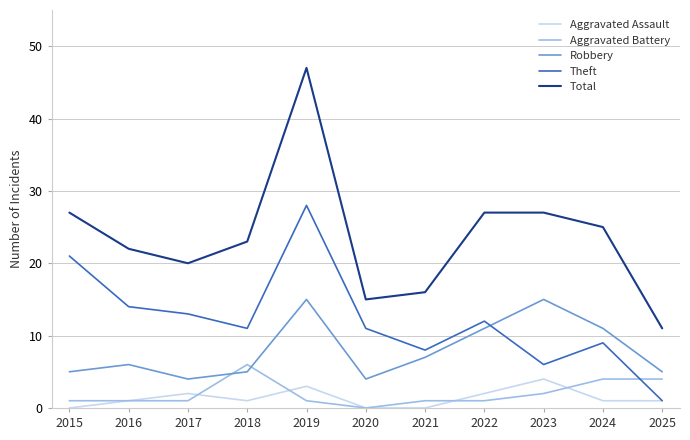

How many interior local valleys does the Theft series have?

3